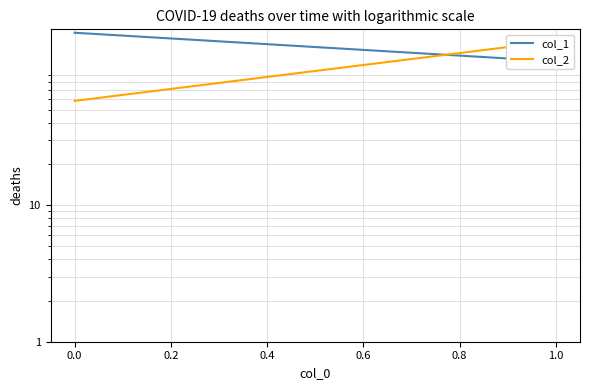

List the series in order of their peak value, highest first.

col_1, col_2